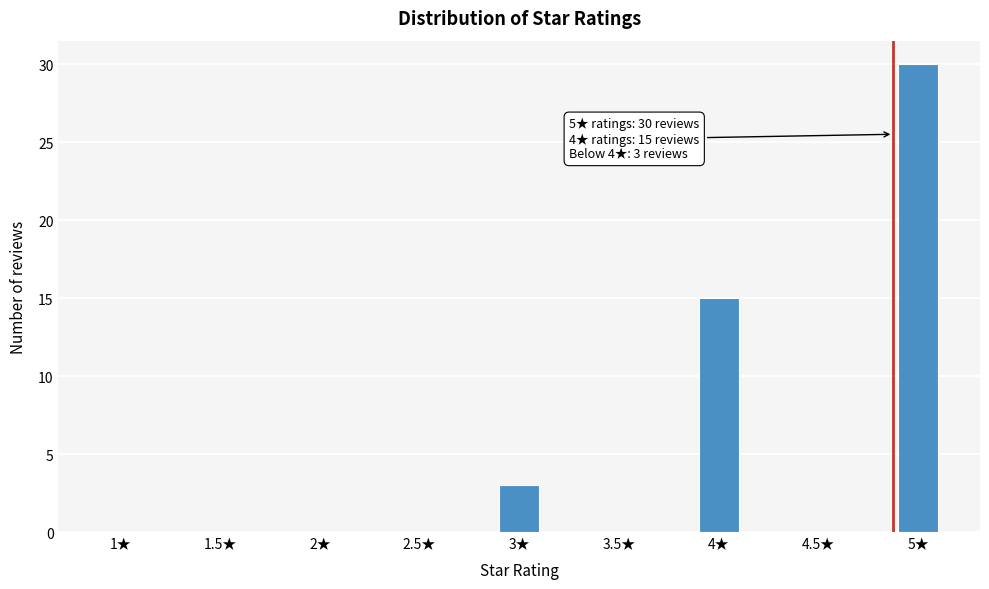

Reading left to right, what are all the values shown in this chart?

1★=0	1.5★=0	2★=0	2.5★=0	3★=3	3.5★=0	4★=15	4.5★=0	5★=30